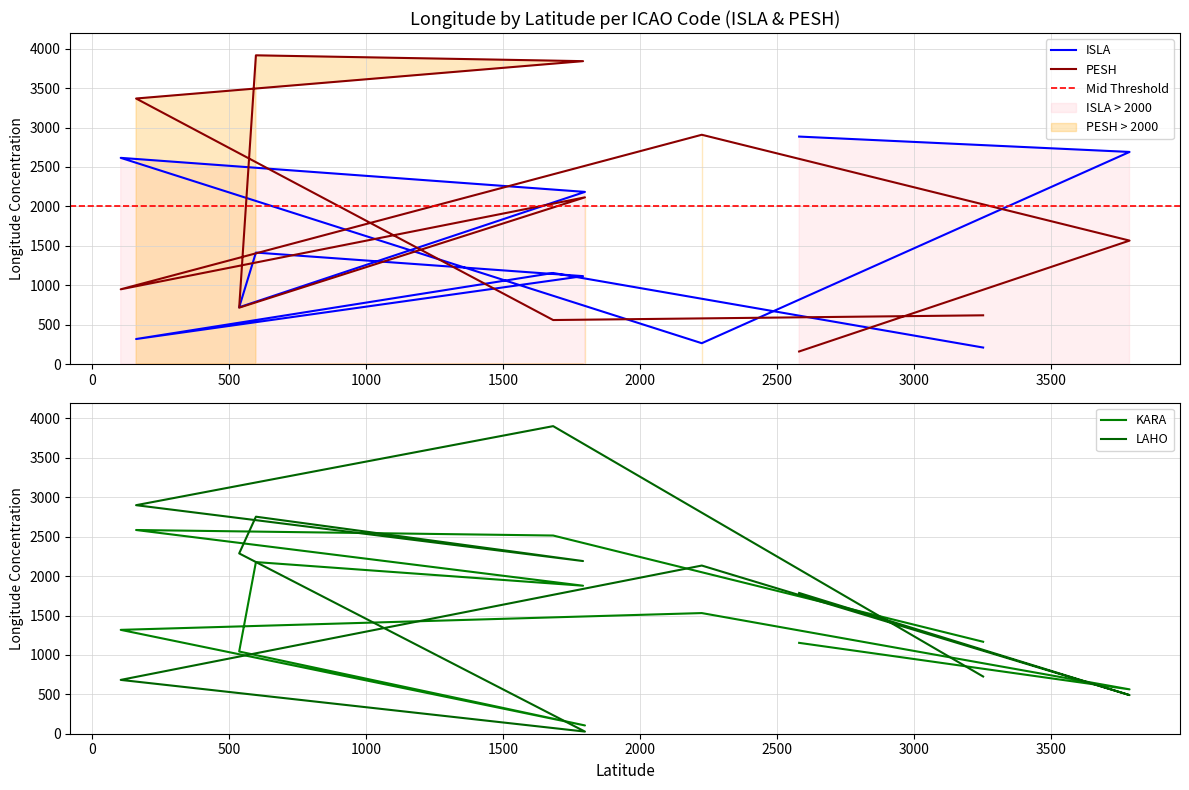

Where do PESH and KARA first cross each other?

2580 and 3785